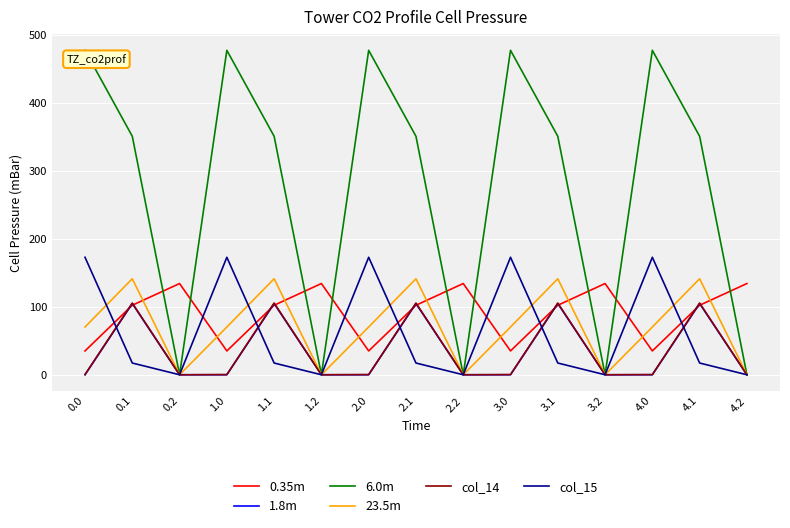

Where is the first local maximum for 1.8m?

0.1